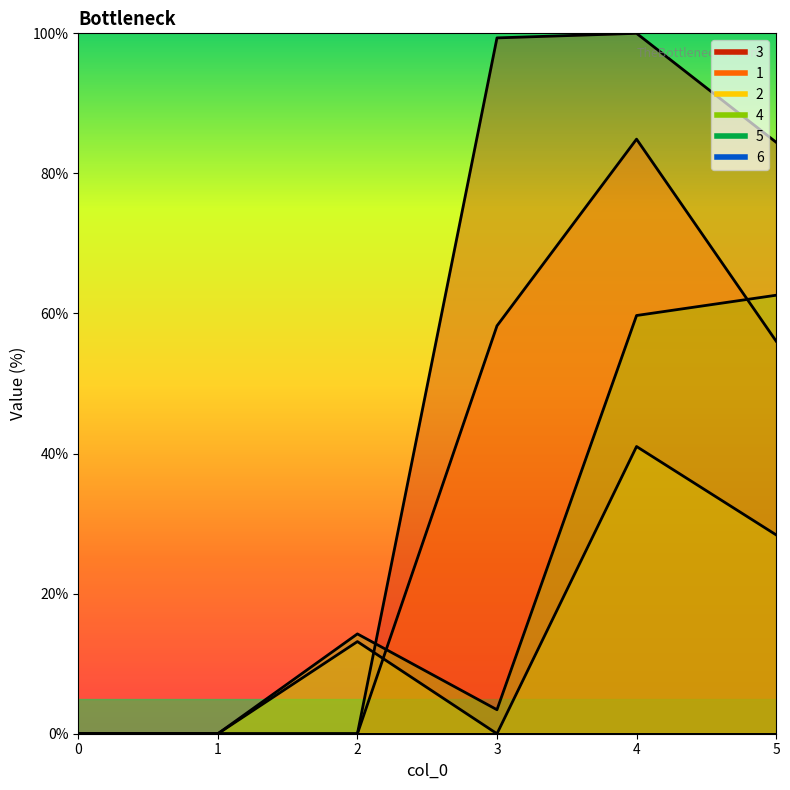

Reading left to right, list all the values displayed in this chart.

3: 0=0.0	1=0.0	2=0.0	3=99.3	4=100.0	5=84.4
1: 0=0.0	1=0.0	2=0.0	3=58.2	4=84.9	5=56.1
2: 0=0.0	1=0.0	2=13.2	3=0.0	4=41.0	5=28.4
4: 0=0.0	1=0.0	2=14.3	3=3.4	4=59.7	5=62.6